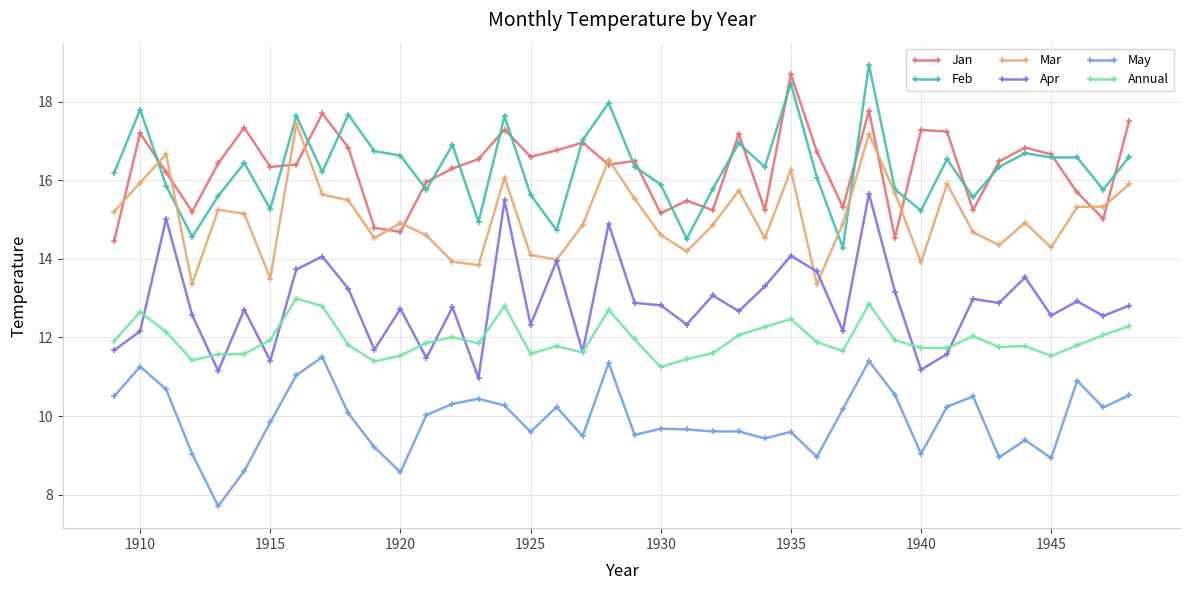

Count the number of categories in the chart.

40